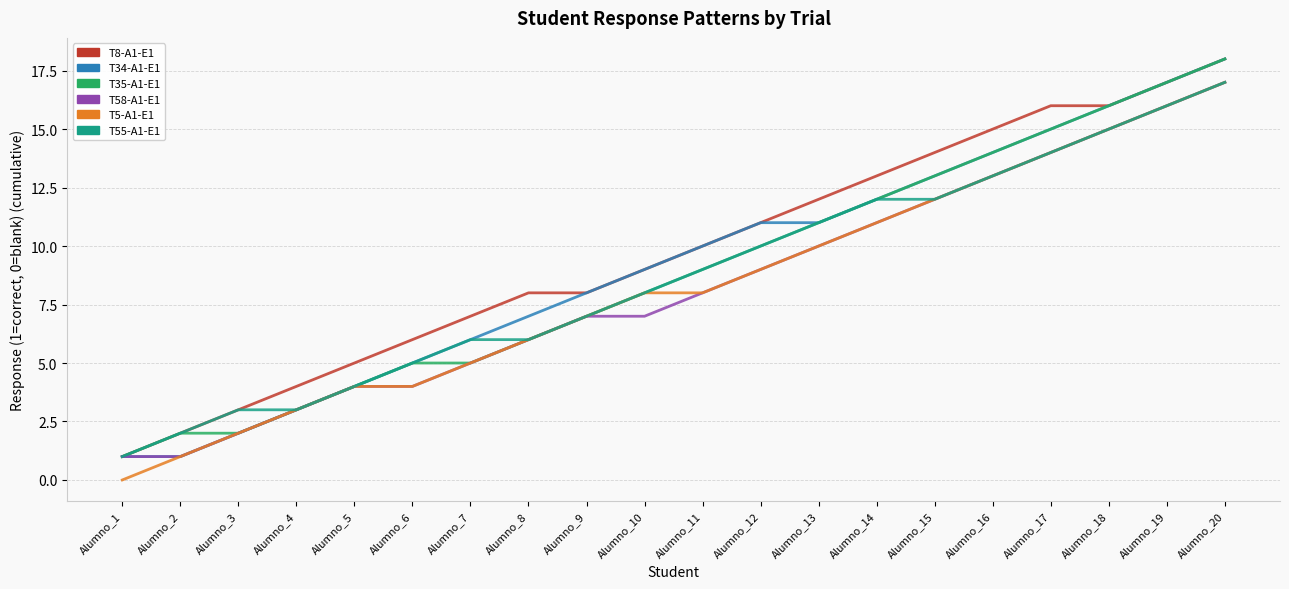

The value of T34-A1-E1 at Alumno_16 is 14. True or false?

True